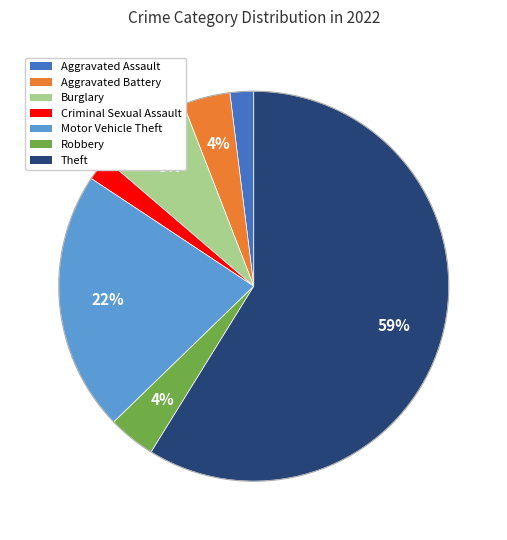

Count the number of slices in the pie.

7